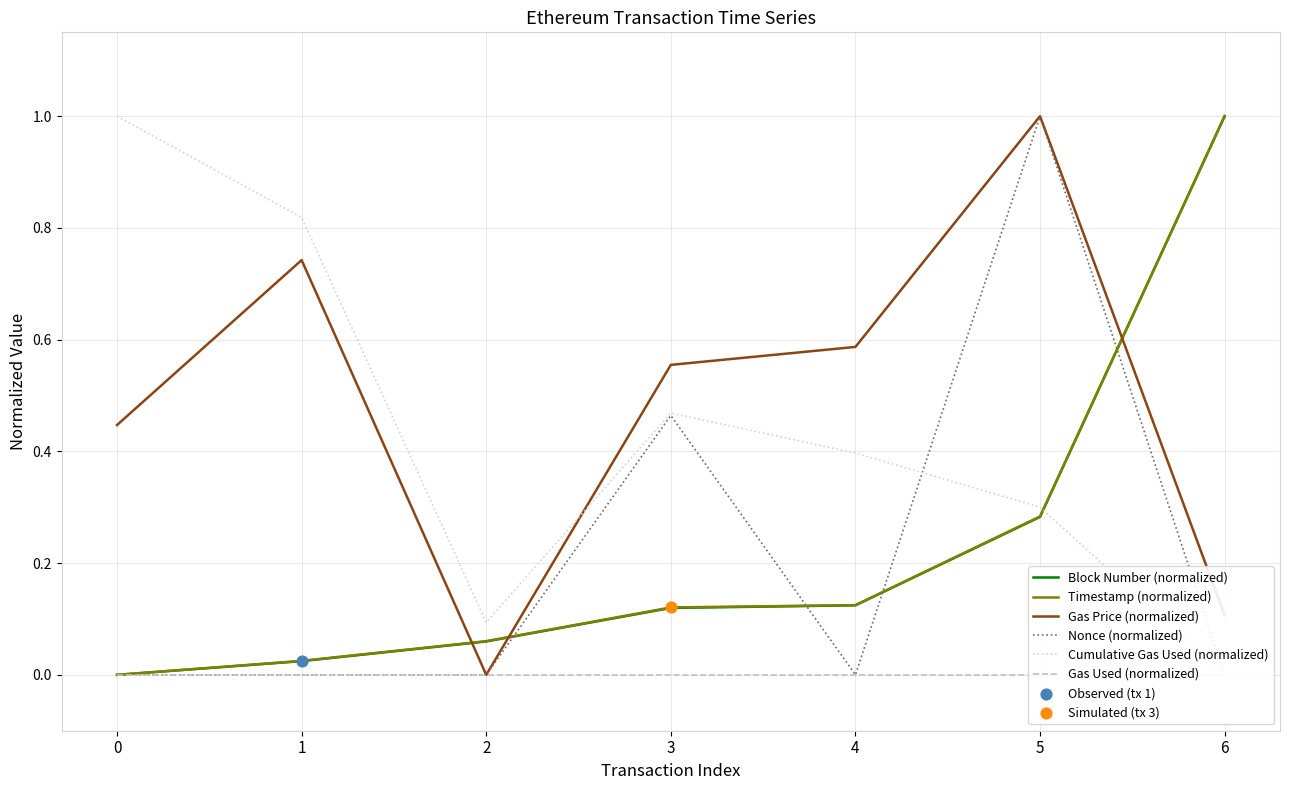

What is the total value across all series at 0?

1.4